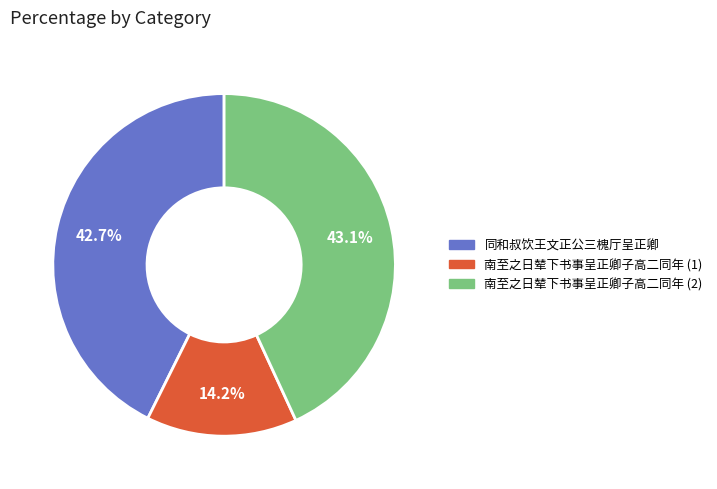

Which slice is the smallest?

南至之日辇下书事呈正卿子高二同年 (1)